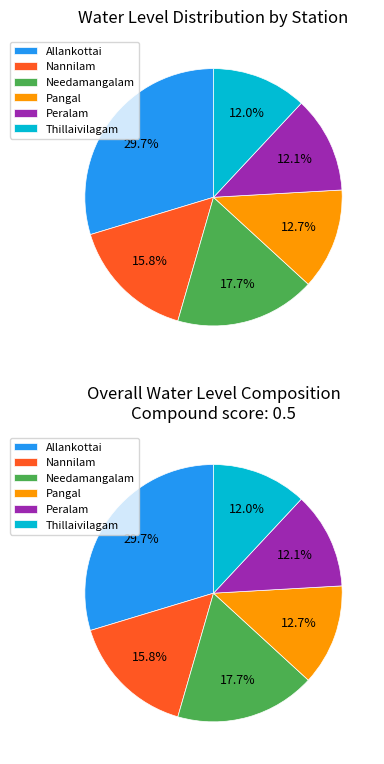

The Nannilam slice represents 22% of the pie. True or false?

False